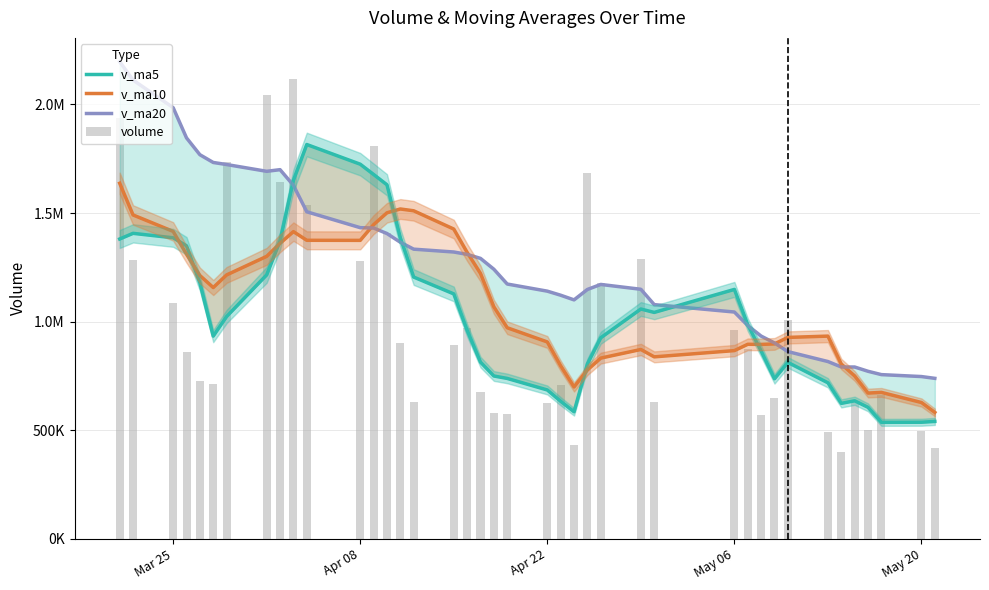

Is the value of v_ma5 at 30 greater than the value of volume at 23?

Yes